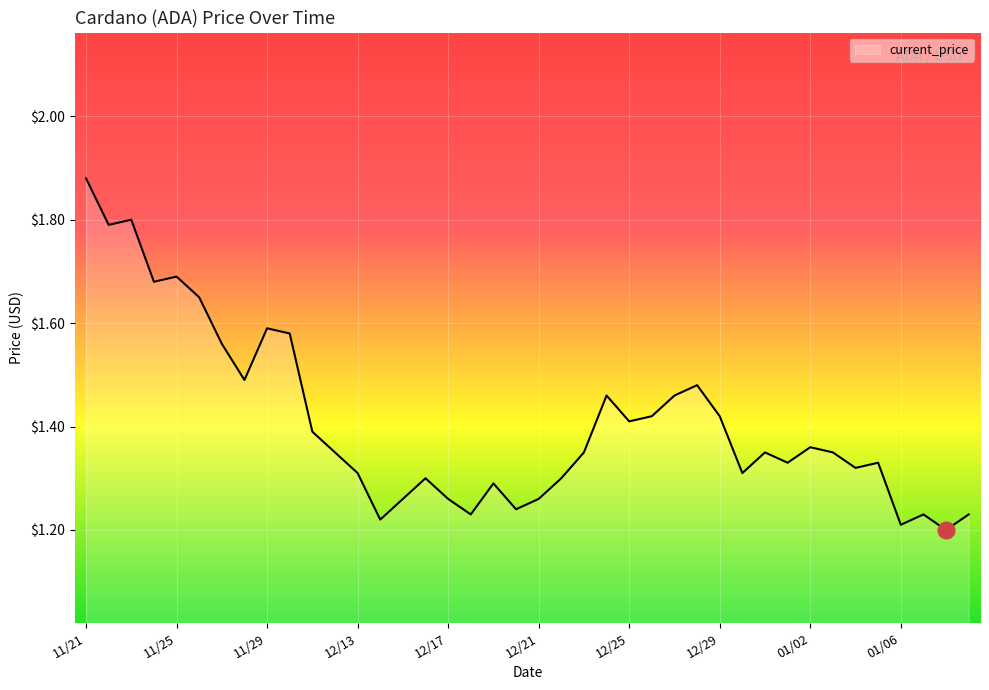

What is the difference between the maximum and minimum values?

0.7